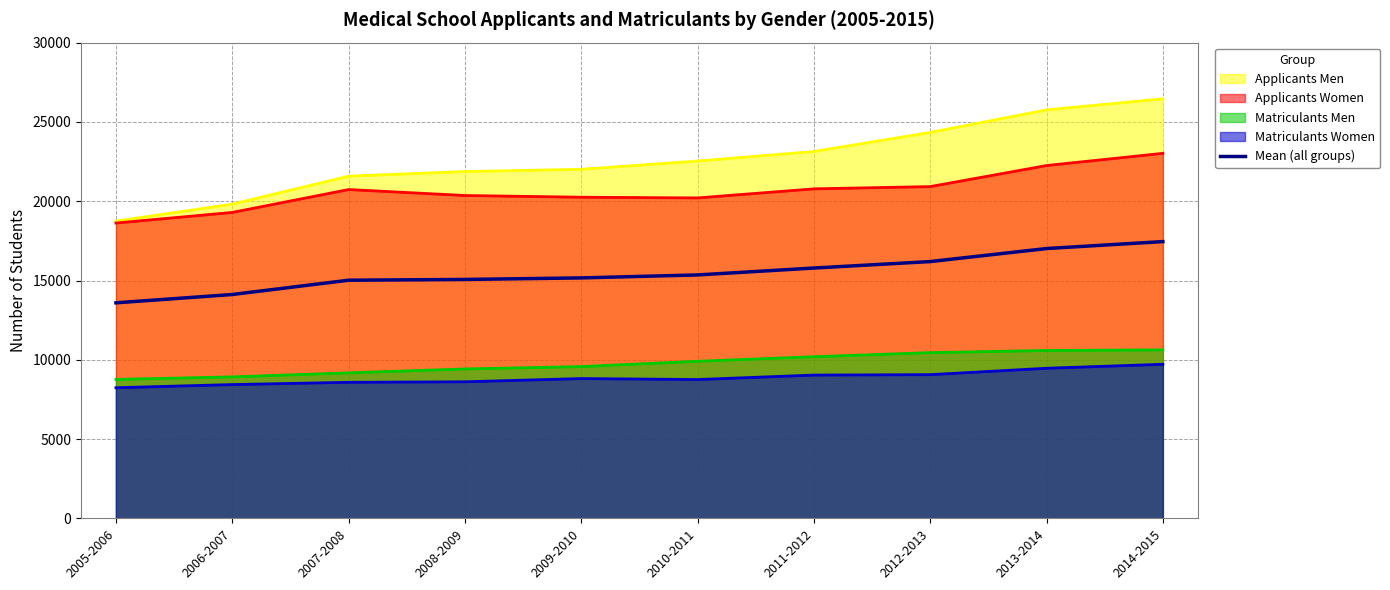

The value at 2014-2015 is 29352.2. True or false?

False